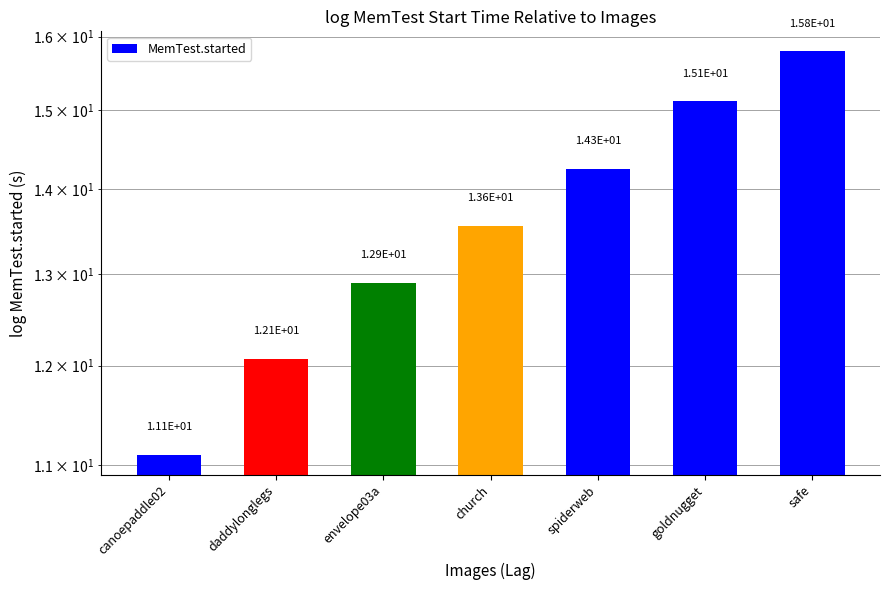

Where is the data nearest to the value 13?

envelope03a